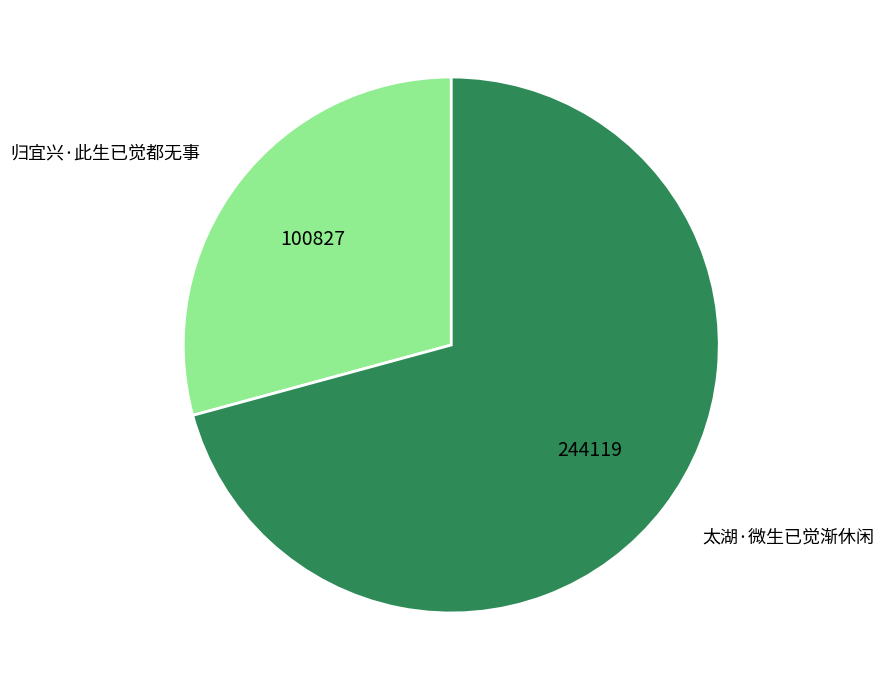

What is the ratio of the value at 太湖·微生已觉渐休闲 to the value at 归宜兴·此生已觉都无事?

2.4